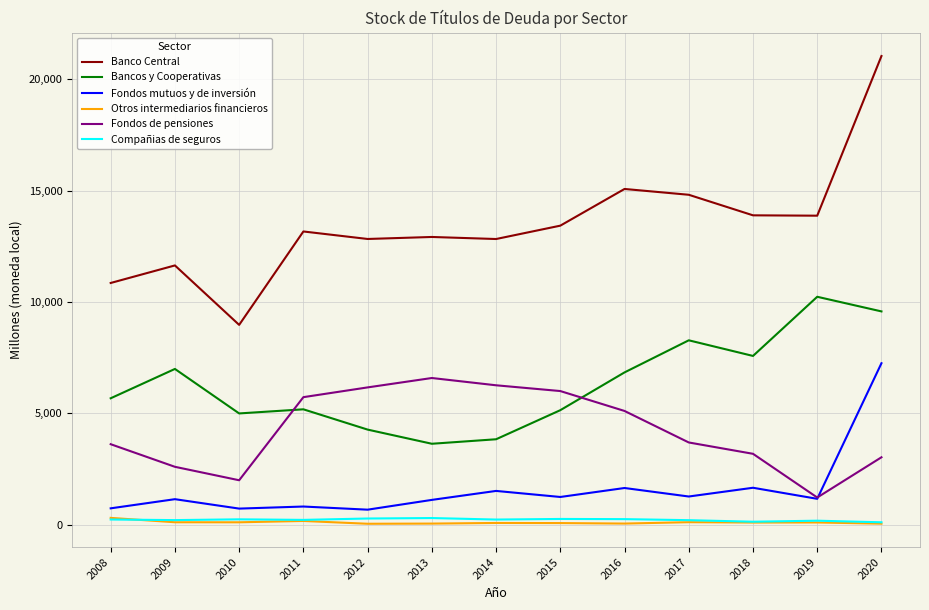

The value of Fondos de pensiones at 2010 is 2871. True or false?

False